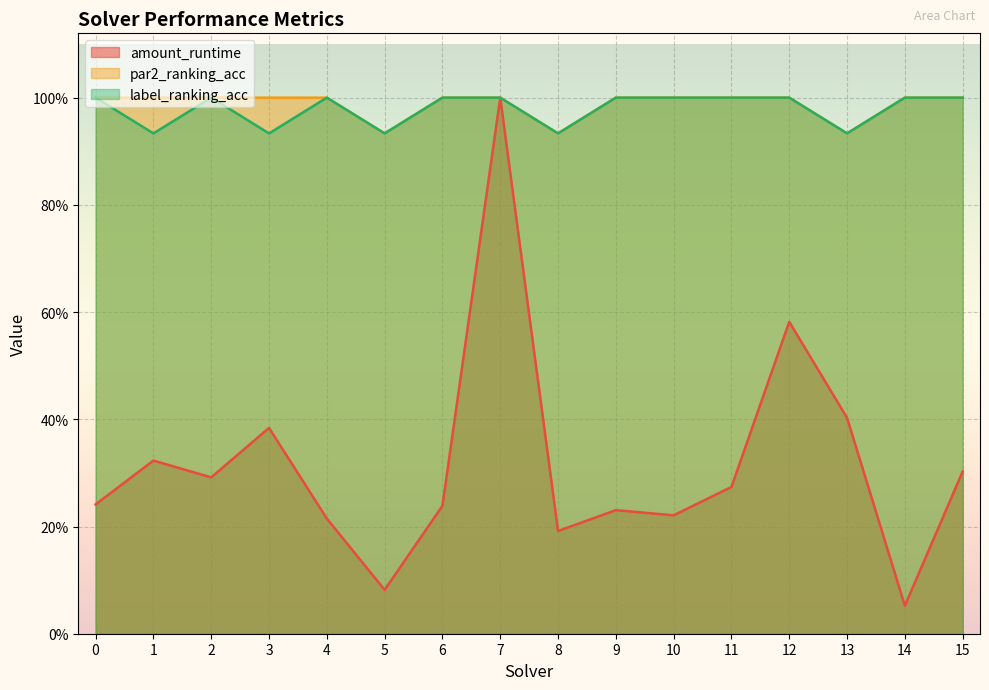

Does the chart display data point markers on the line(s)?

No